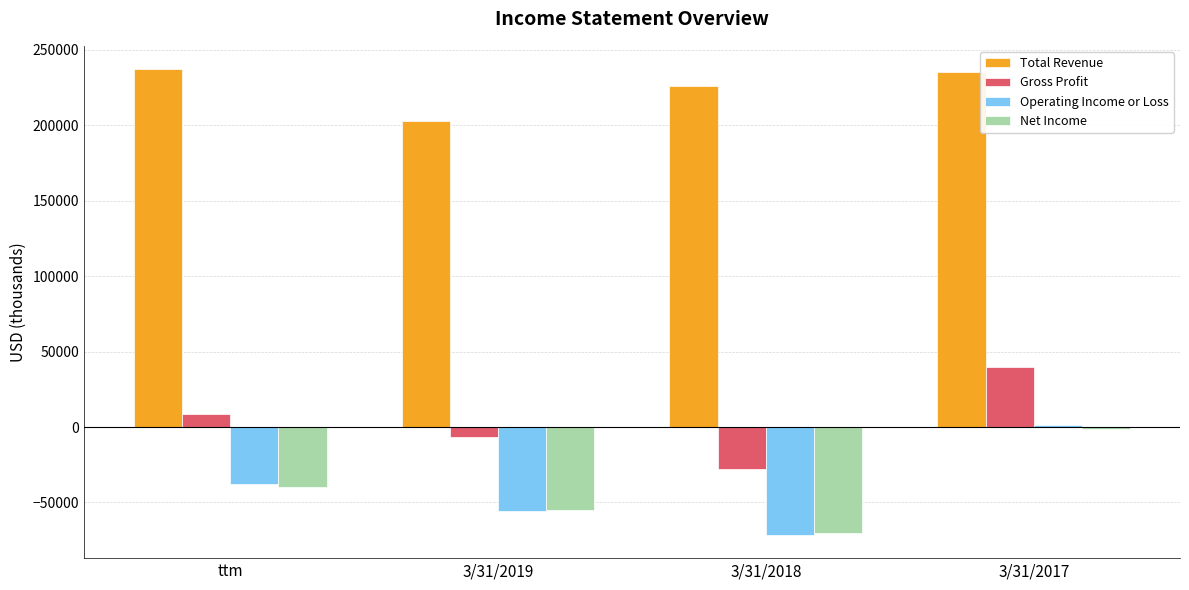

What is the difference between the Total Revenue values at 3/31/2018 and 3/31/2017?

9294